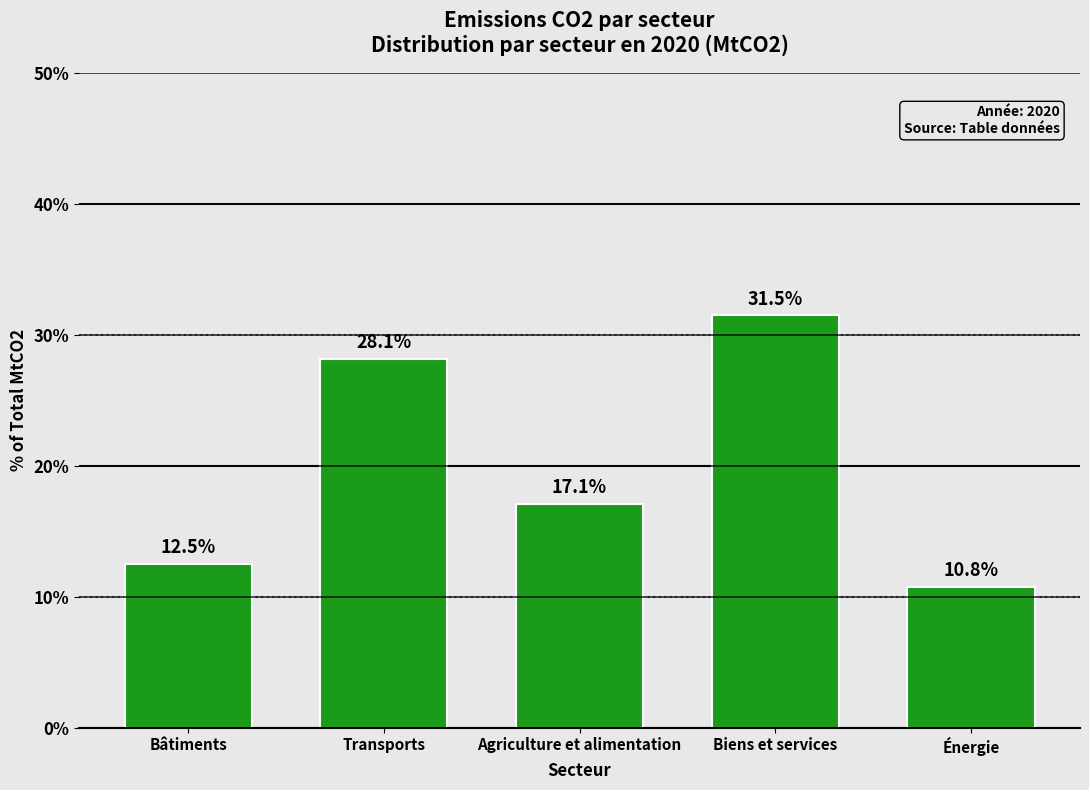

Reading left to right, transcribe all the data shown in this chart.

12.5	28.1	17.1	31.5	10.8